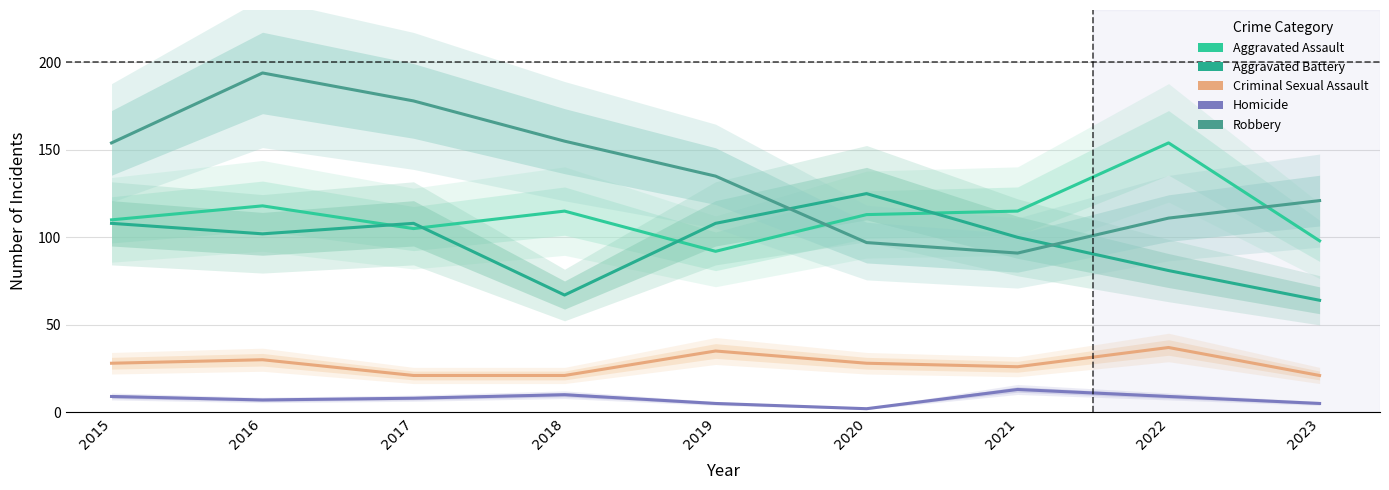

Which category has the lowest value across all series?

2020